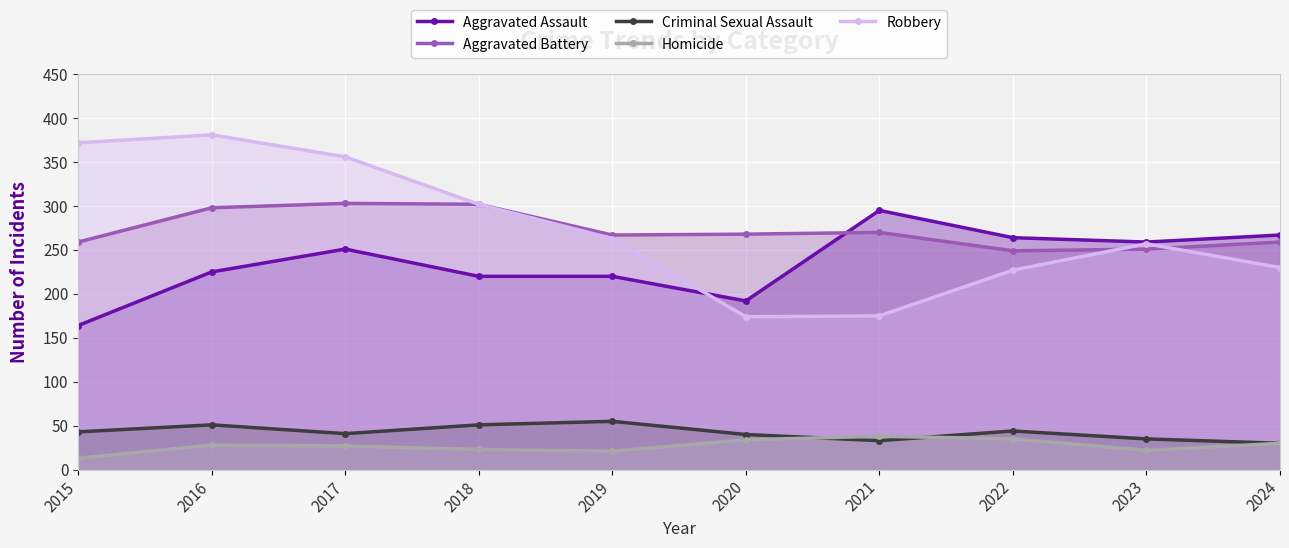

How many data points does each series have?

10